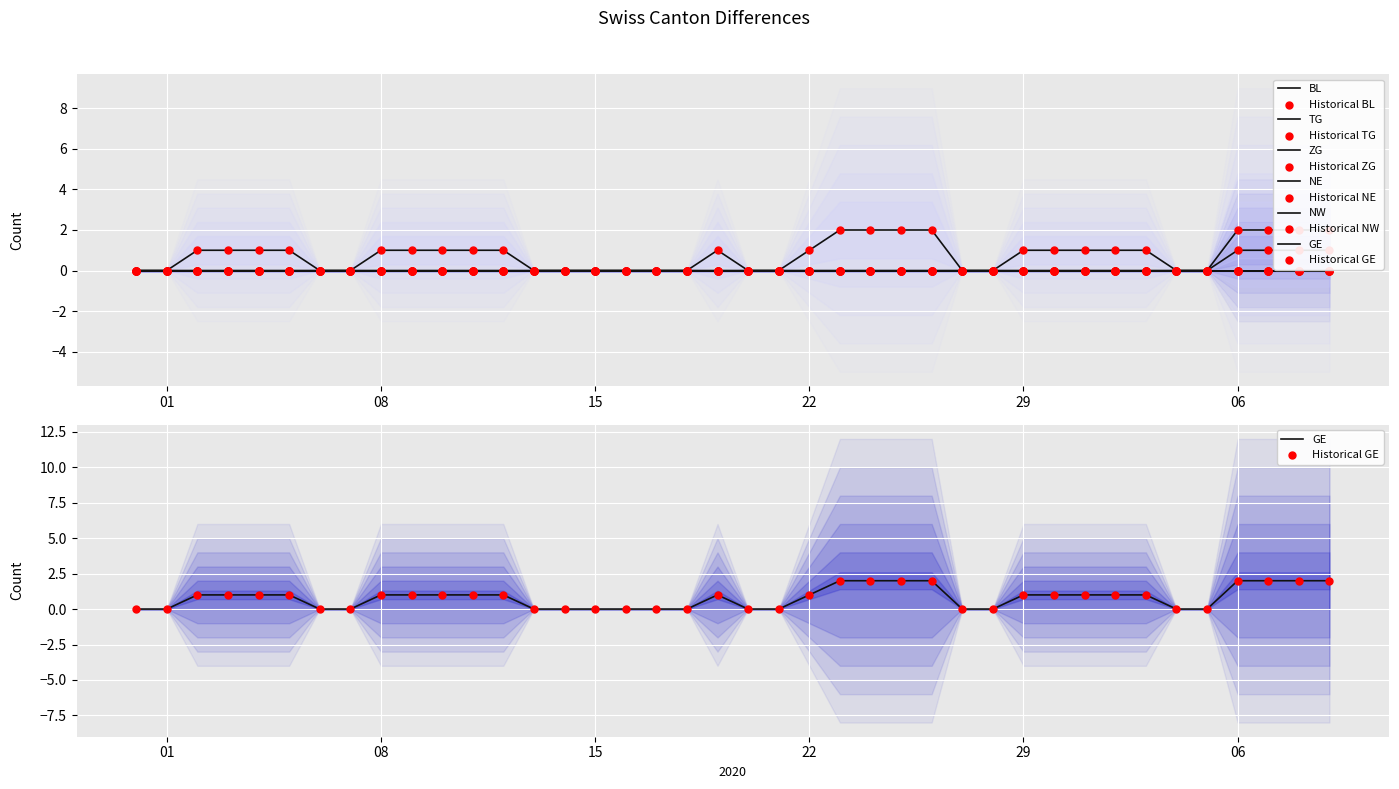

Which series contains the lowest Y value?

BL